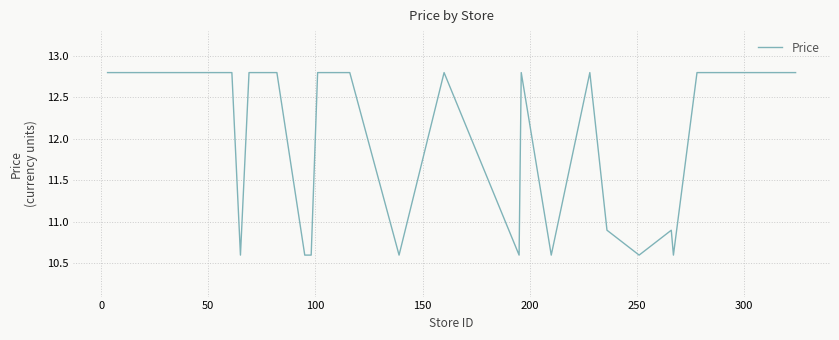

What is the difference between the maximum and minimum values?

2.2